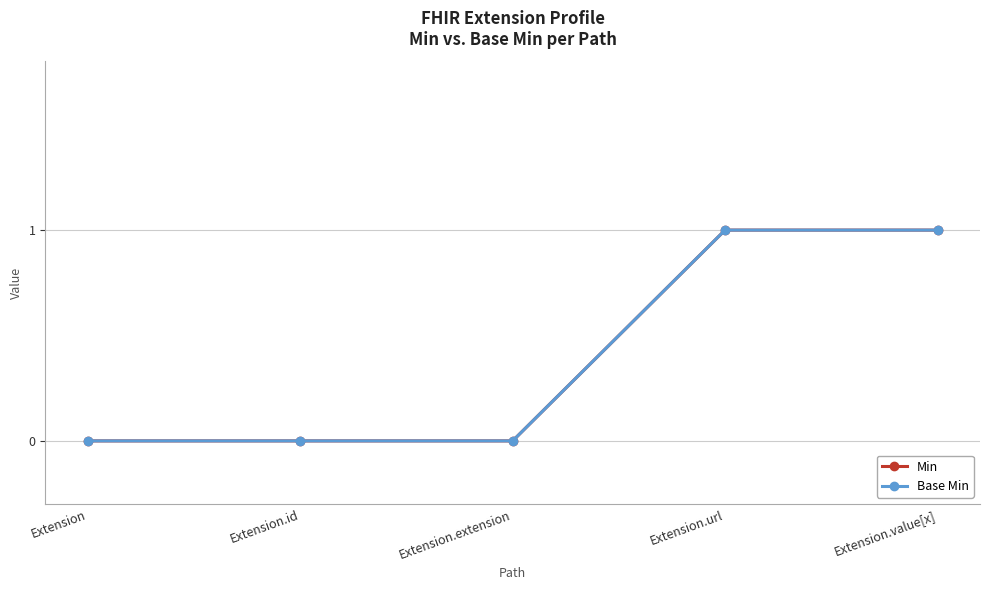

True or false: Min and Base Min cross at least once.

False